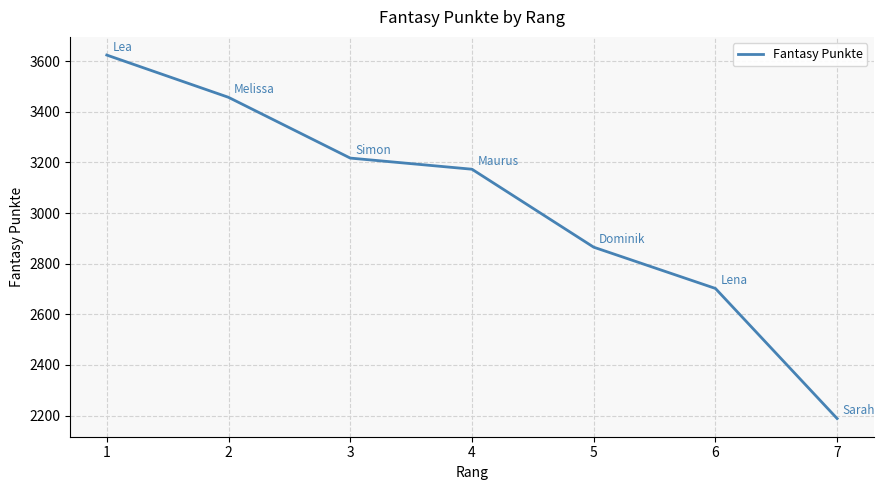

True or false: there are more than 2 points higher than both neighbors.

False